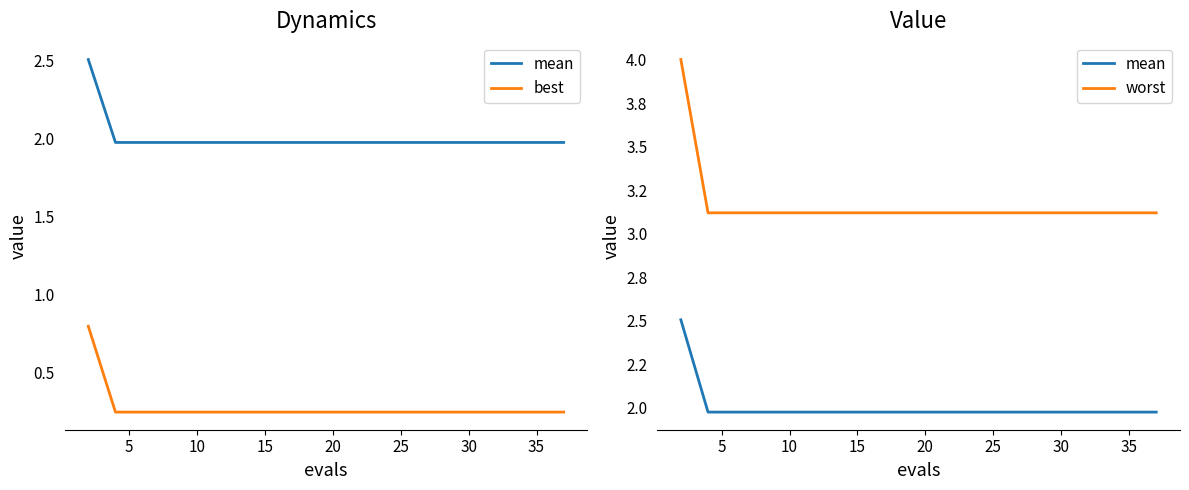

Which series has the largest total across all categories?

worst